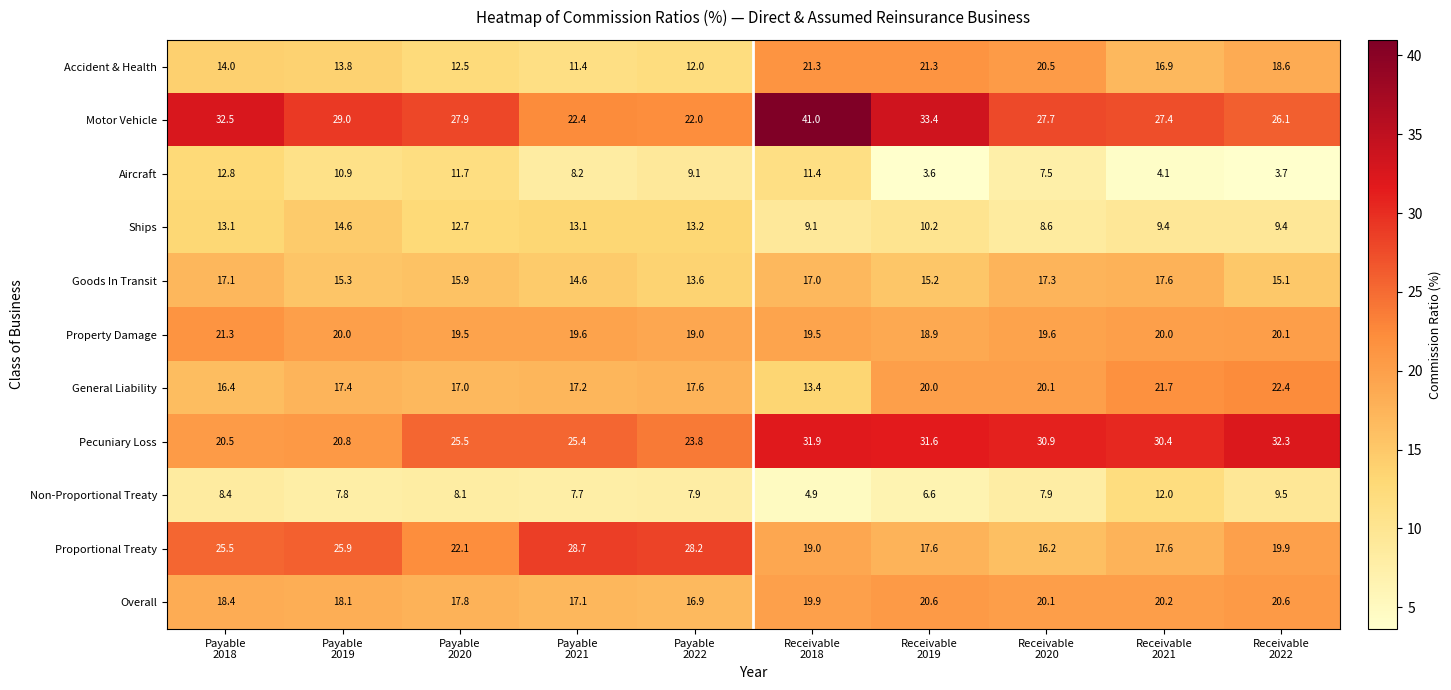

What is the lowest value of the Proportional Treaty series?

16.2